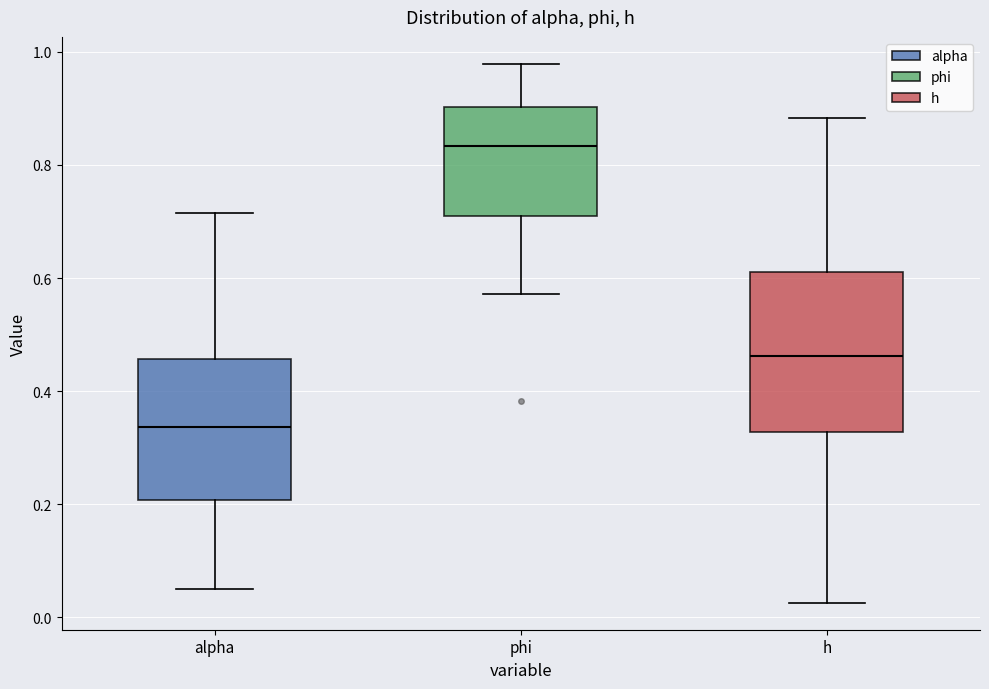

Reading left to right, read every box against the y-axis: the position of its median line, the range the box covers, and the ends of its whiskers. The values are not printed on the chart, so give them approximately, as read against the axis.

alpha: median 0.34, box 0.20 to 0.46, whiskers 0.06 to 0.72
phi: median 0.84, box 0.72 to 0.90, whiskers 0.58 to 0.98
h: median 0.46, box 0.32 to 0.62, whiskers 0.02 to 0.88